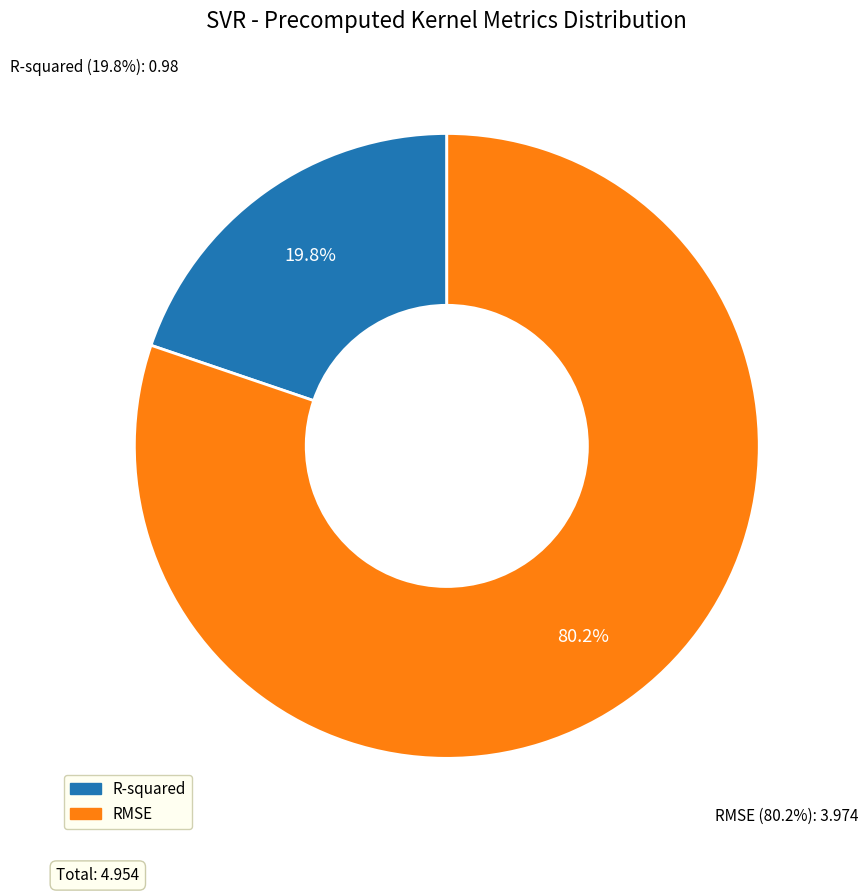

What is the change in value from R-squared to RMSE?

+3.0